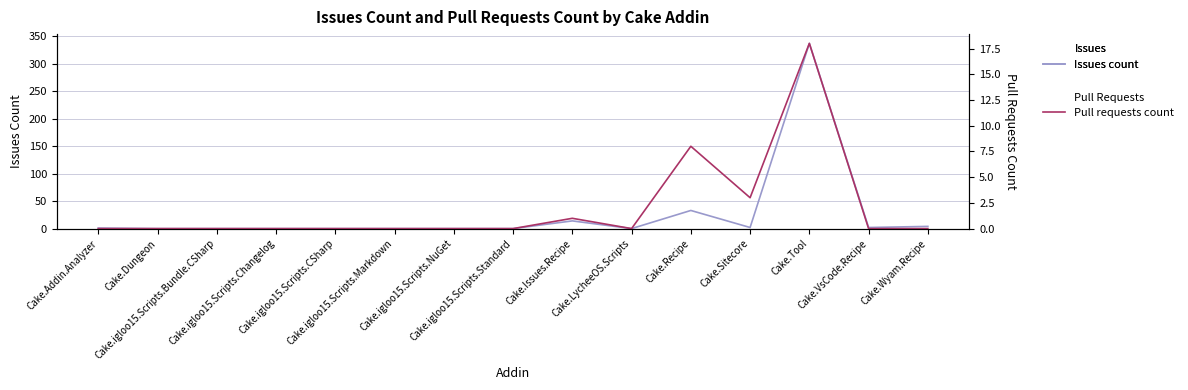

How many interior local peaks does the Issues count series have?

3